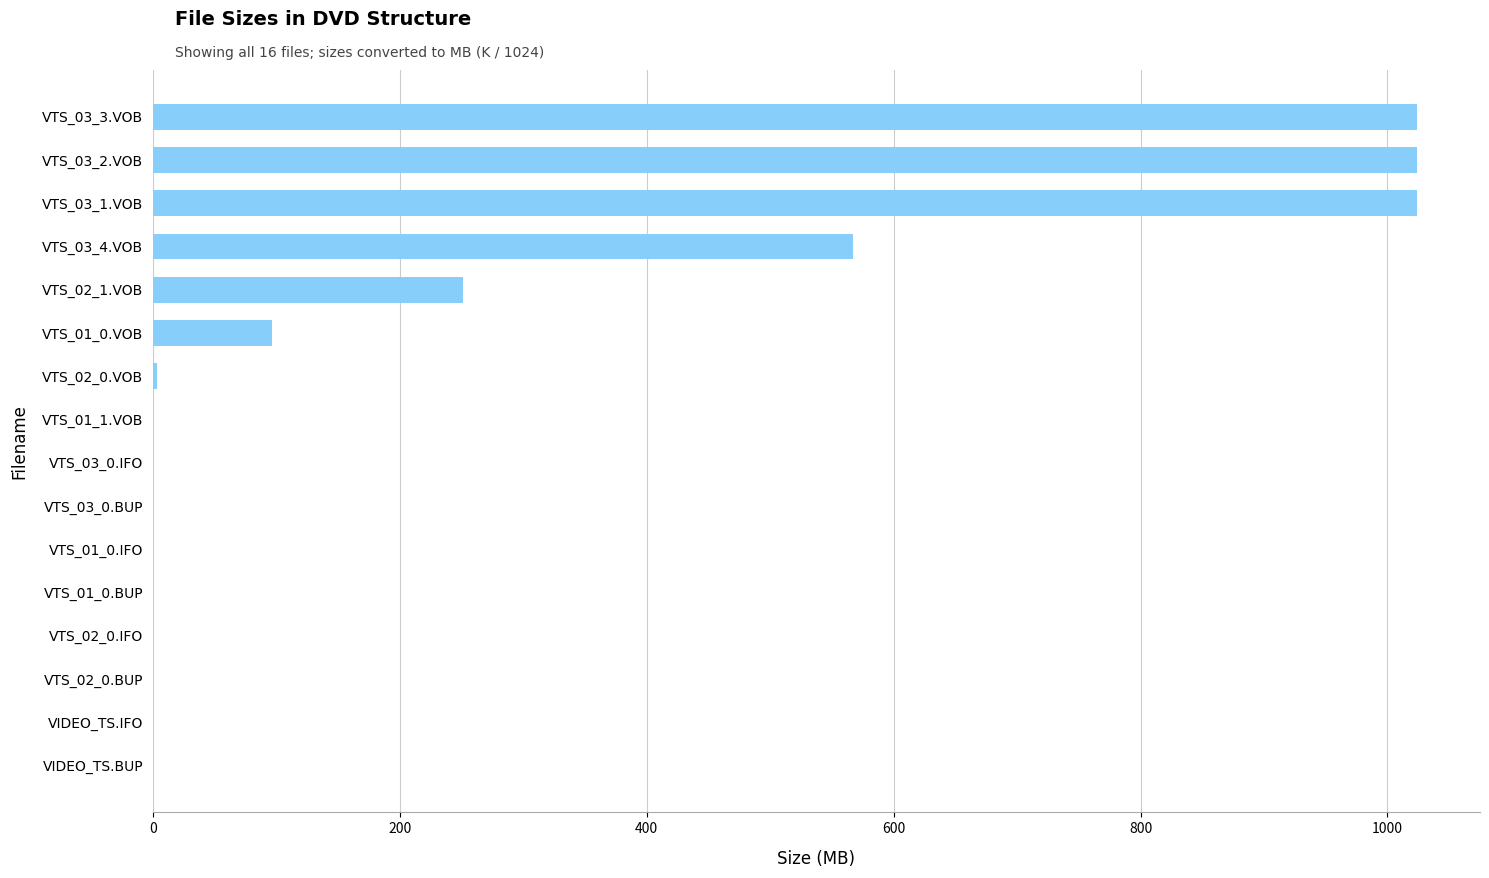

The value at VIDEO_TS.IFO is 0.0. True or false?

True